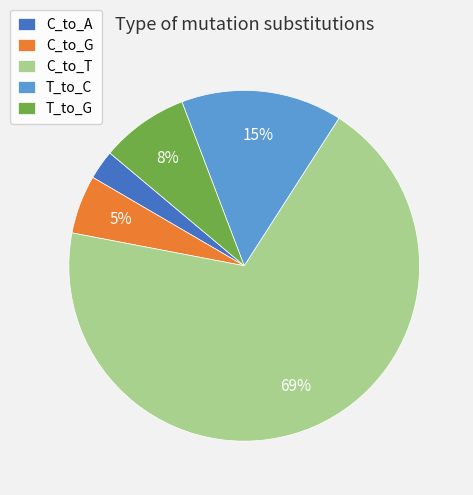

Which has a higher value, C_to_A or T_to_G?

T_to_G